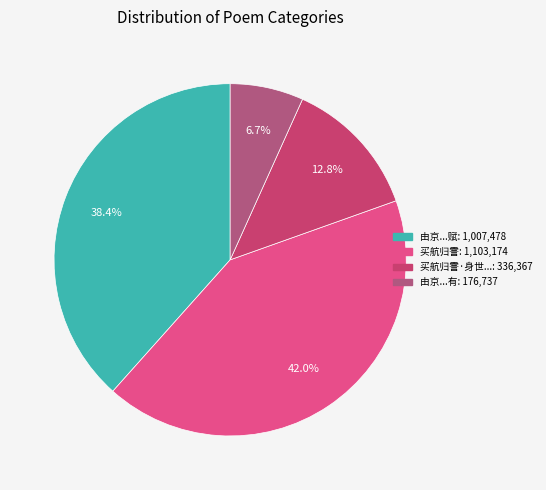

How many slices are in this pie chart?

4